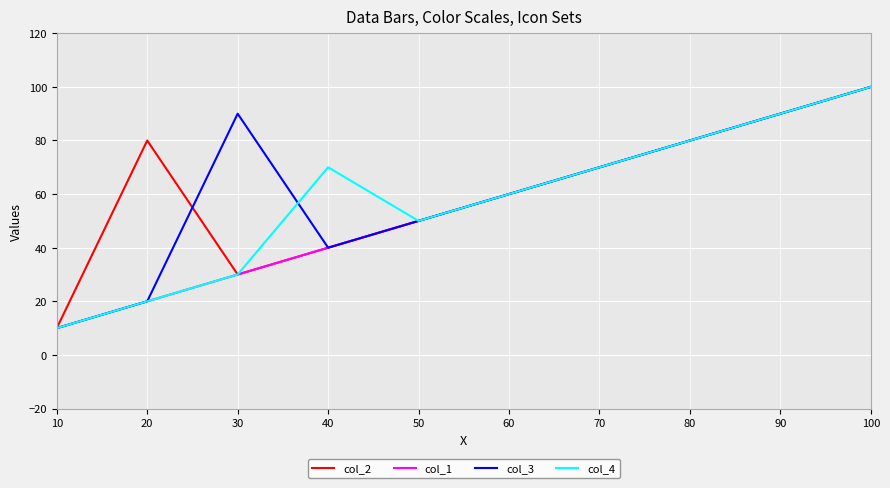

At which category does the chart reach its peak across all series?

100